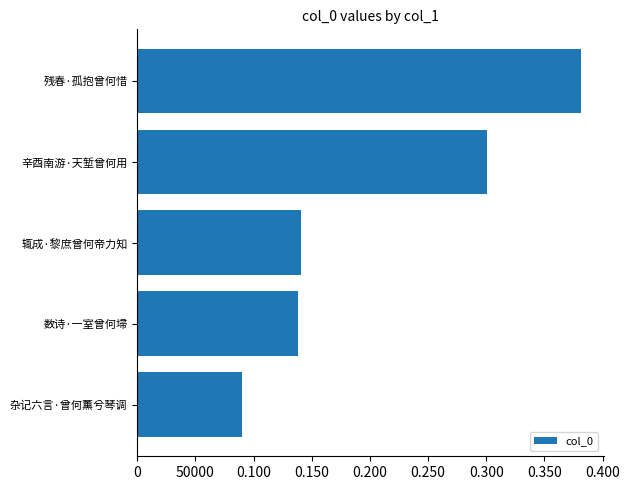

Are the bars horizontal?

Yes